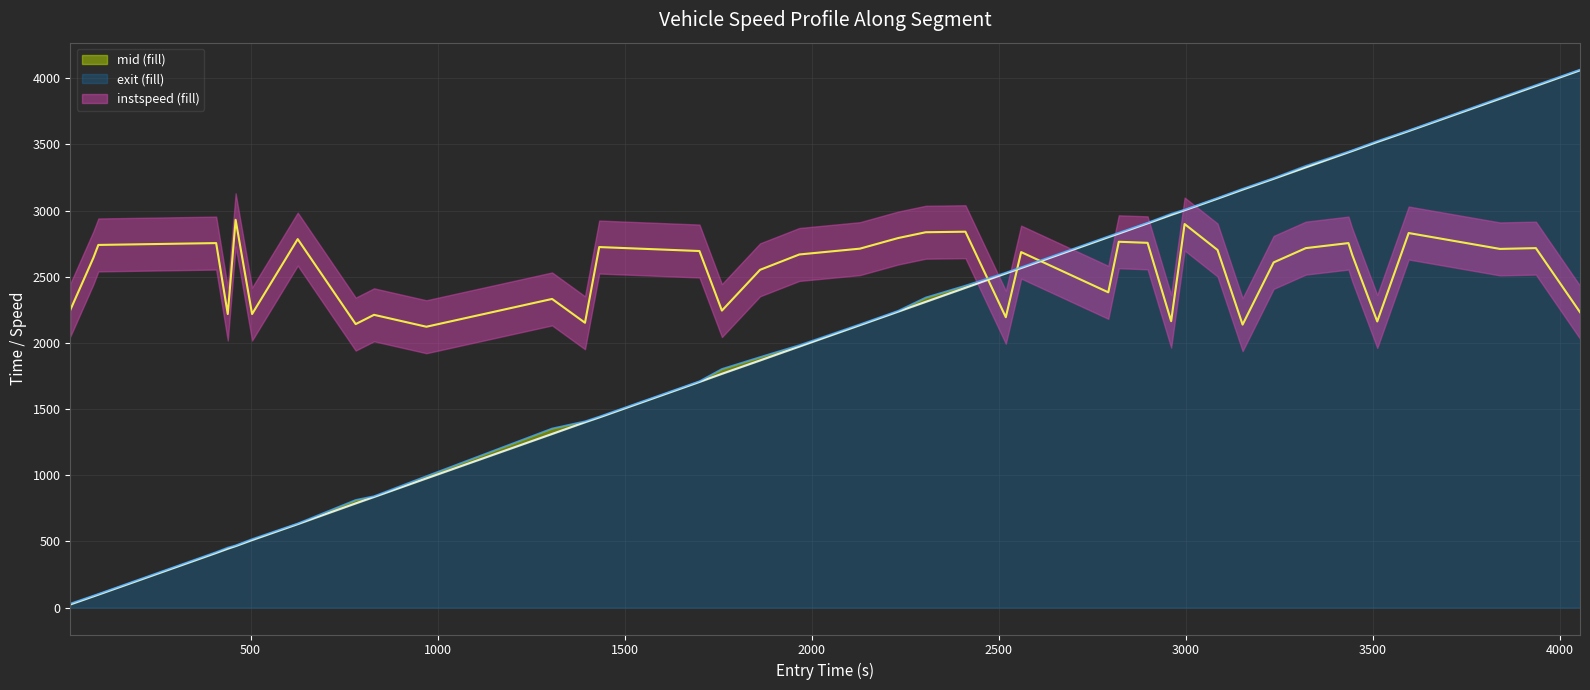

What is the maximum value shown in the chart?

4065.0